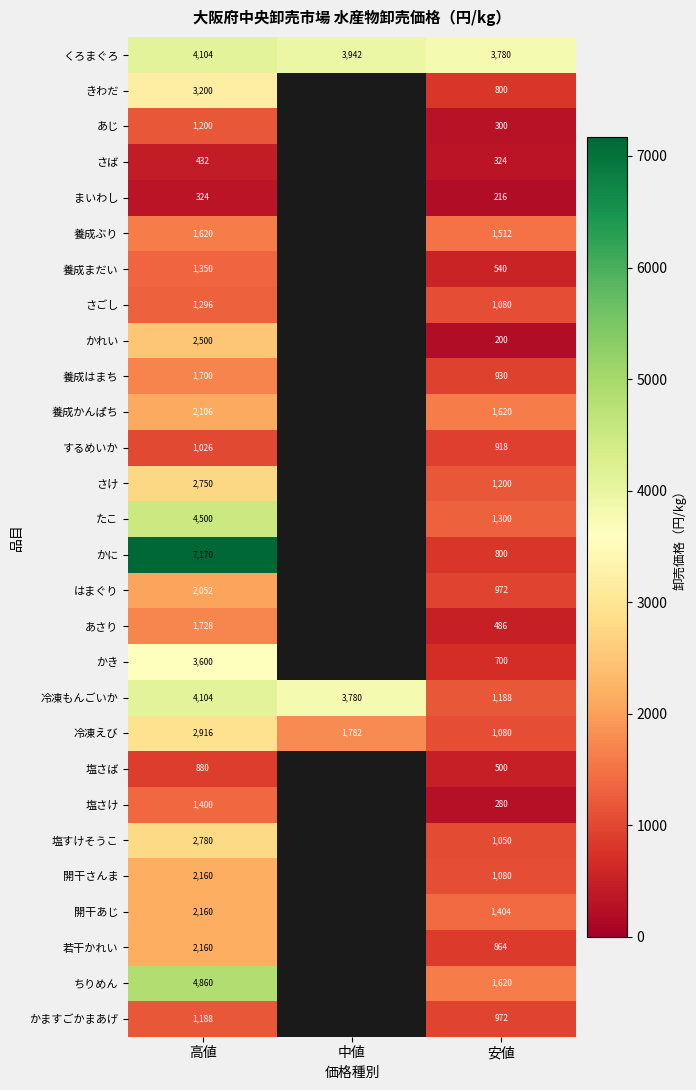

Is it true that 養成ぶり equals 1620 at 高値?

True